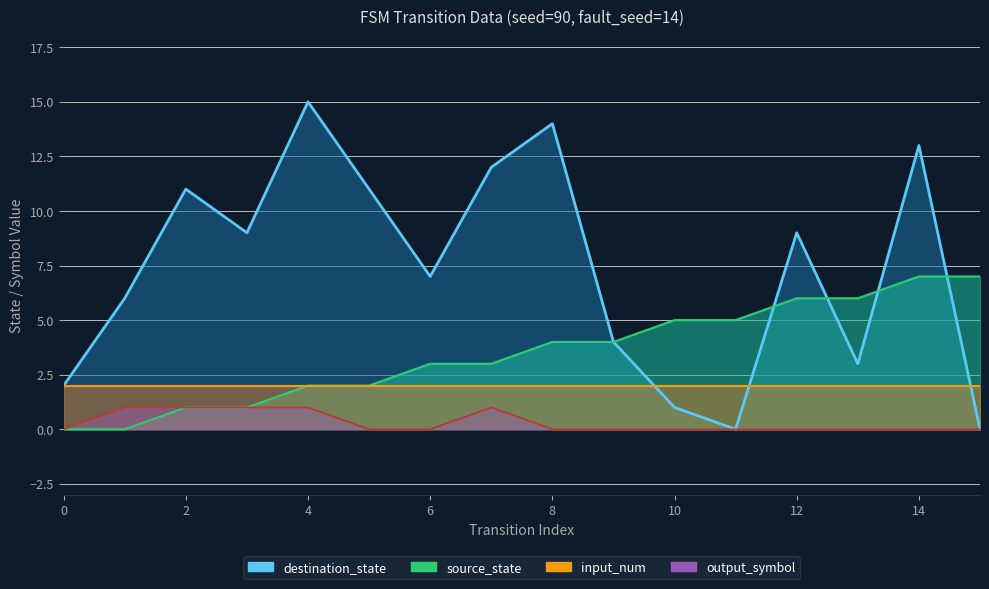

Count the number of categories in the chart.

16